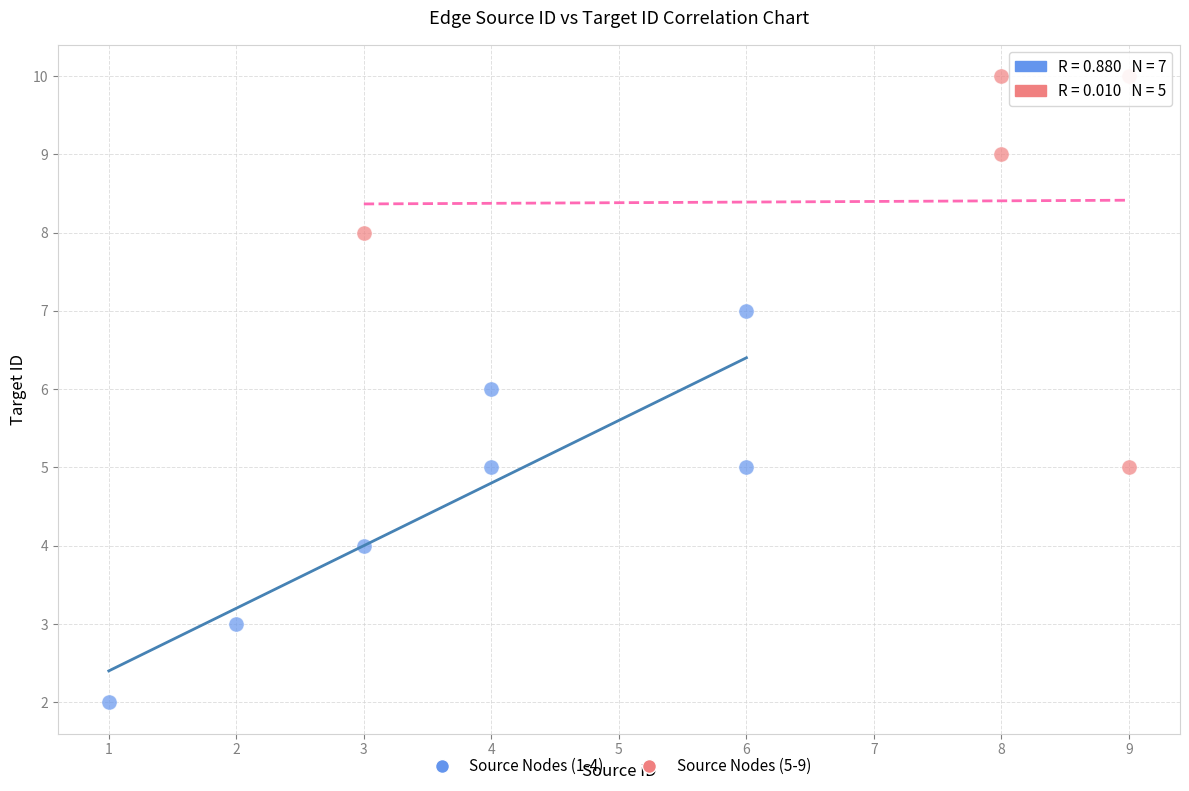

Which series reaches the minimum Y coordinate?

Source Nodes (1-4)